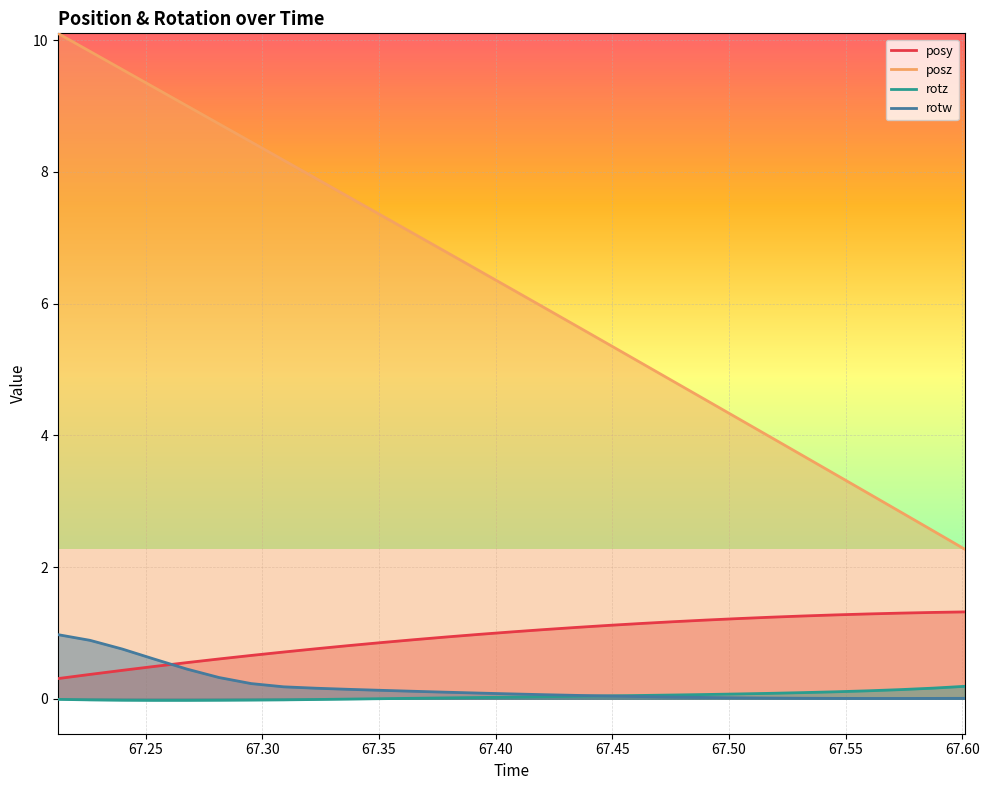

Reading right to left, list all the values displayed in this chart.

posy: 1.3	1.3	1.3	1.3	1.3	1.3	1.2	1.2	1.2	1.2	1.1	1.1	1.1	1.1	1.0	1.0	0.9	0.9	0.9	0.8	0.8	0.7	0.7	0.6	0.5	0.5	0.4	0.4	0.3
posz: 2.3	2.6	2.8	3.1	3.4	3.7	4.0	4.3	4.5	4.8	5.1	5.4	5.7	5.9	6.2	6.5	6.8	7.1	7.3	7.6	7.9	8.2	8.5	8.7	9.0	9.3	9.6	9.8	10.1
rotz: 0.2	0.2	0.1	0.1	0.1	0.1	0.1	0.1	0.1	0.1	0.1	0.0	0.0	0.0	0.0	0.0	0.0	0.0	0.0	-0.0	-0.0	-0.0	-0.0	-0.0	-0.0	-0.0	-0.0	-0.0	-0.0
rotw: 0.0	0.0	0.0	0.0	0.0	0.0	0.0	0.0	0.0	0.0	0.0	0.0	0.1	0.1	0.1	0.1	0.1	0.1	0.1	0.1	0.2	0.2	0.2	0.3	0.5	0.6	0.8	0.9	1.0